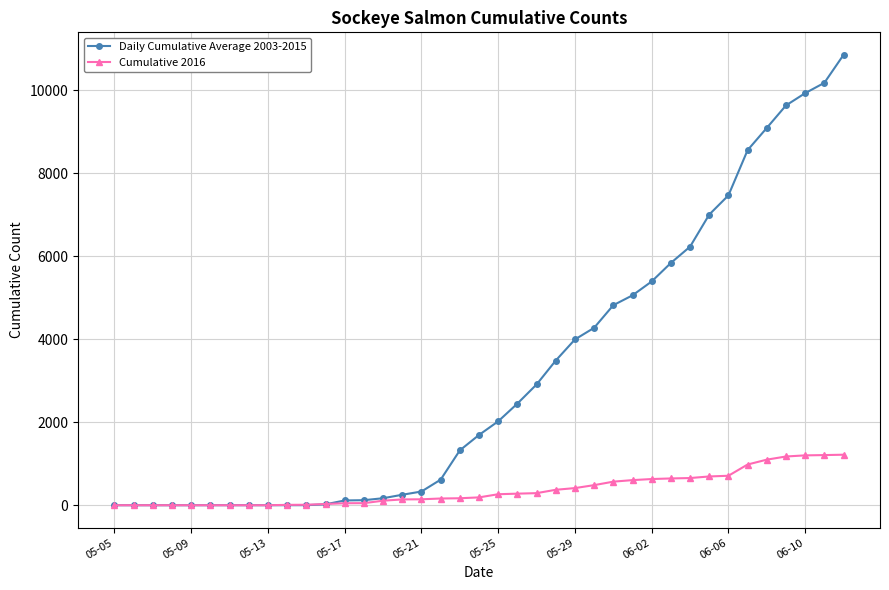

What is the highest value of the Cumulative 2016 series?

1217.0